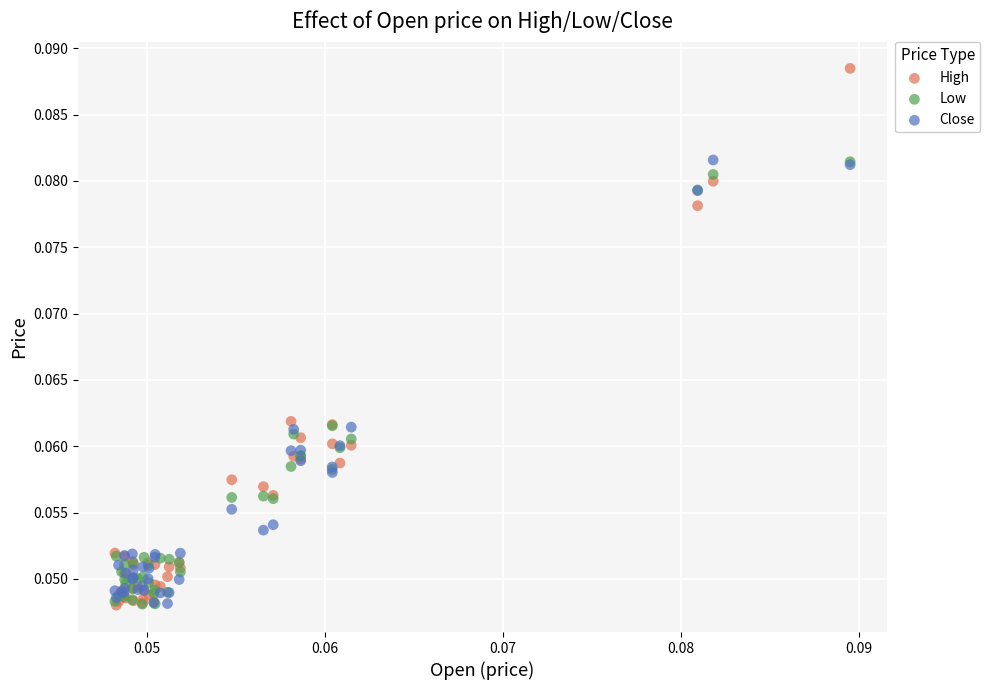

Which series has the widest spread of Y values?

High